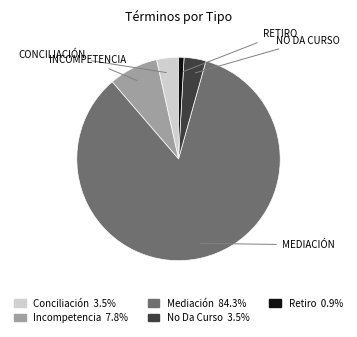

Which slice is the largest?

Mediación